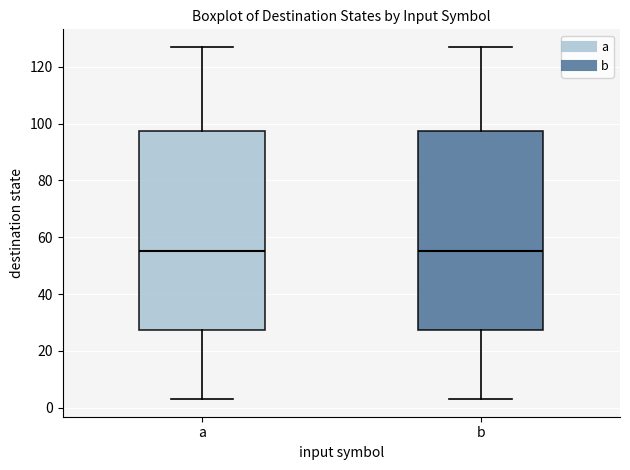

Reading left to right, transcribe this box plot: for each box, give where its median line is, the range the box spans, and where its two whiskers end, as read against the y-axis. The values are not printed on the chart, so give them approximately, as read against the axis.

a: median 56, box 28 to 98, whiskers 4 to 128
b: median 56, box 28 to 98, whiskers 4 to 128